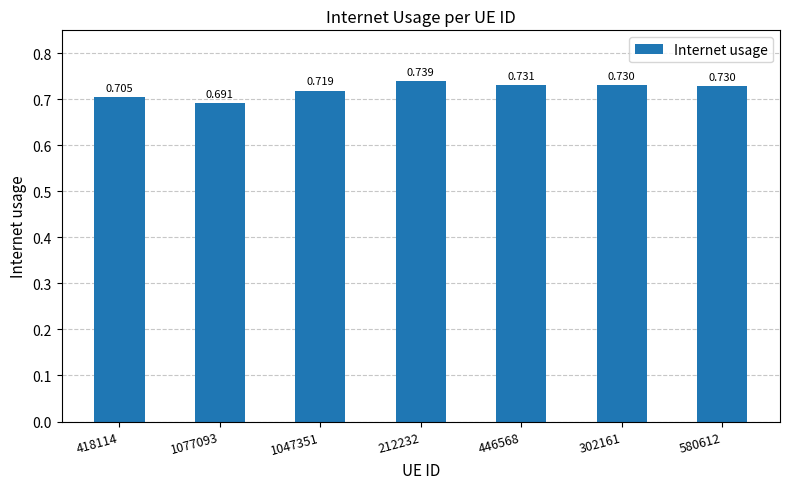

What is the value of the 3rd bar from the left?

0.7